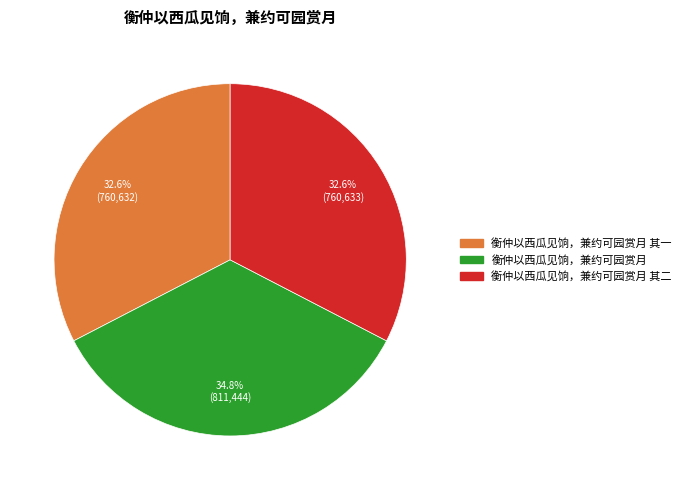

Count the number of slices in the pie.

3